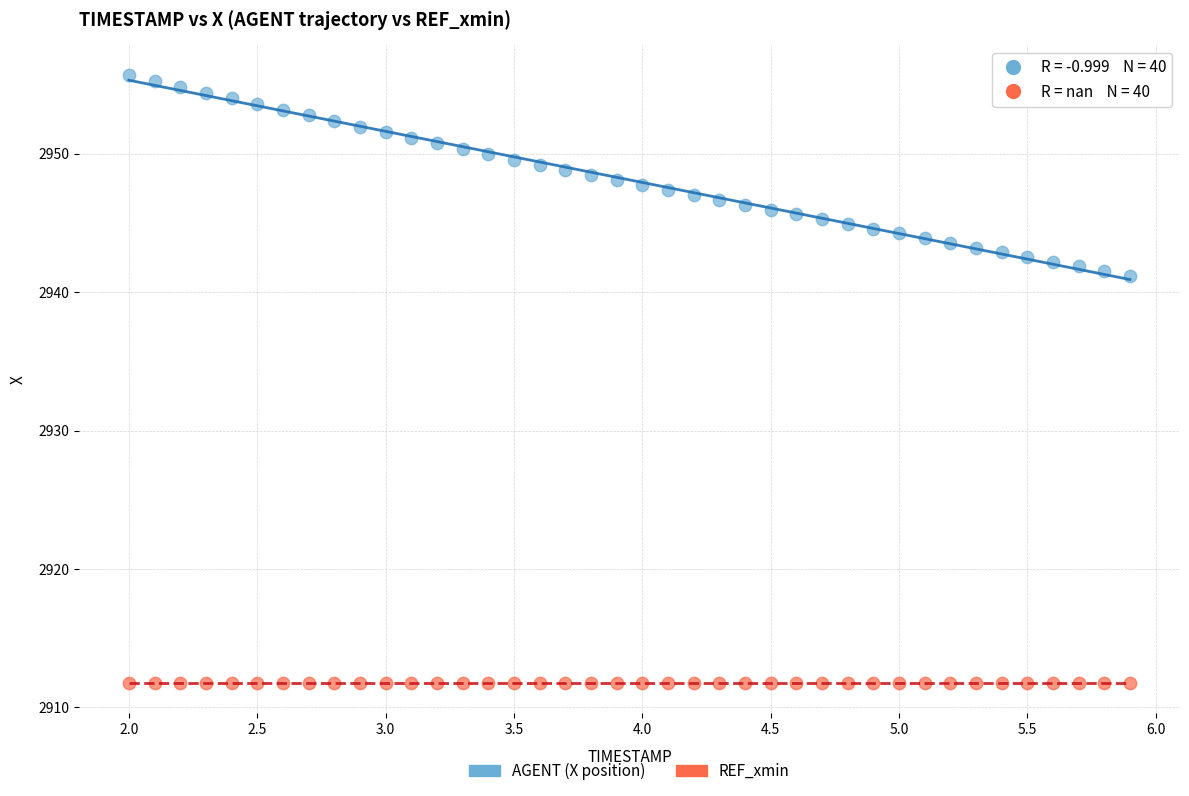

Which series contains the highest Y value?

AGENT (X position)